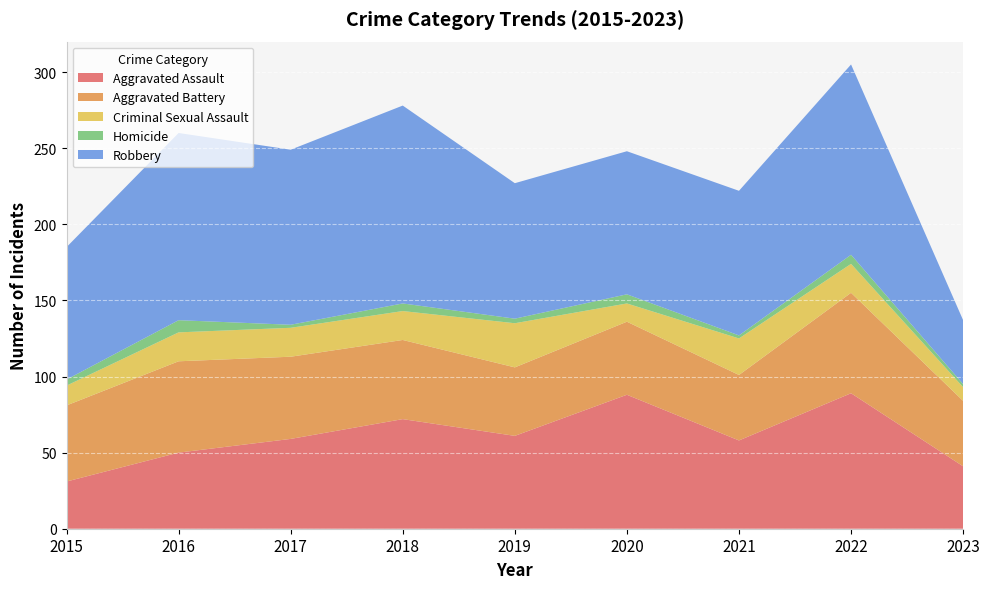

Reading left to right, list all the values displayed in this chart.

Aggravated Assault: 2015=31	2016=50	2017=59	2018=72	2019=61	2020=88	2021=58	2022=89	2023=41
Aggravated Battery: 2015=50	2016=60	2017=54	2018=52	2019=45	2020=48	2021=43	2022=66	2023=43
Criminal Sexual Assault: 2015=13	2016=19	2017=19	2018=19	2019=29	2020=12	2021=24	2022=19	2023=9
Homicide: 2015=4	2016=8	2017=2	2018=5	2019=3	2020=6	2021=2	2022=6	2023=2
Robbery: 2015=87	2016=123	2017=115	2018=130	2019=89	2020=94	2021=95	2022=125	2023=42